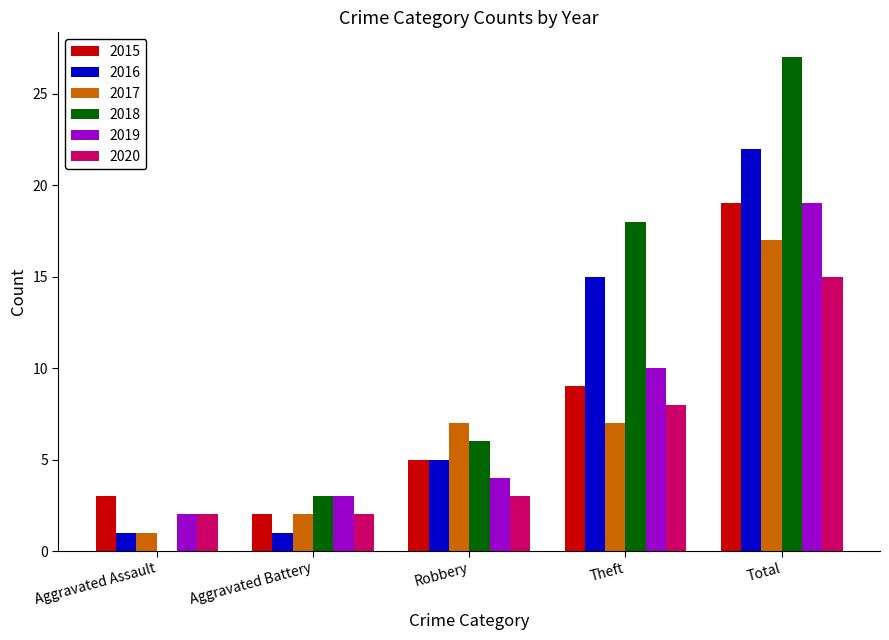

Between Robbery and Theft, which series saw the biggest shift?

2018